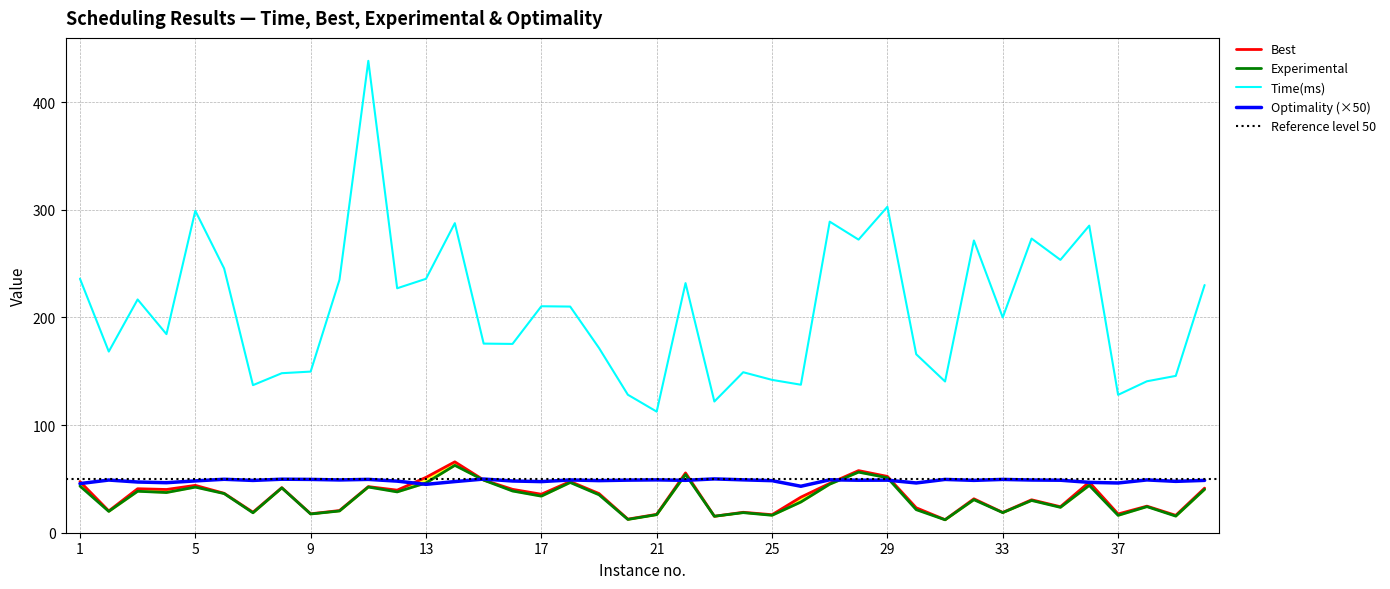

Reading right to left, what are all the values shown in this chart?

Time(ms): 40=230.1	39=145.7	38=140.7	37=128.1	36=285.3	35=253.5	34=273.3	33=200.0	32=271.5	31=140.5	30=165.8	29=302.8	28=272.3	27=289.0	26=137.5	25=142.0	24=149.1	23=121.9	22=231.9	21=112.5	20=128.2	19=171.6	18=210.1	17=210.4	16=175.4	15=175.7	14=287.6	13=235.9	12=227.1	11=438.4	10=235.0	9=149.7	8=148.2	7=137.1	6=245.5	5=299.1	4=184.5	3=216.7	2=168.3	1=236.0
Best: 40=41.4	39=16.1	38=24.7	37=17.4	36=47.0	35=24.2	34=30.6	33=18.9	32=31.5	31=12.1	30=23.2	29=52.3	28=57.7	27=45.9	26=33.0	25=16.7	24=19.0	23=15.3	22=55.6	21=17.1	20=12.6	19=36.4	18=47.6	17=35.8	16=40.3	15=49.0	14=65.8	13=51.4	12=39.5	11=42.8	10=20.6	9=17.6	8=41.9	7=19.1	6=36.6	5=44.0	4=40.2	3=40.9	2=20.2	1=47.5
Experimental: 40=40.3	39=15.4	38=24.2	37=16.1	36=44.0	35=23.6	34=30.0	33=18.7	32=30.7	31=12.0	30=21.4	29=51.1	28=56.3	27=45.1	26=28.5	25=16.2	24=18.7	23=15.3	22=54.1	21=16.8	20=12.3	19=35.2	18=46.7	17=34.0	16=38.8	15=48.9	14=62.6	13=46.2	12=37.9	11=42.4	10=20.2	9=17.4	8=41.6	7=18.5	6=36.4	5=42.4	4=37.3	3=38.5	2=19.8	1=43.4
Optimality: 40=48.6	39=47.7	38=49.0	37=46.2	36=46.8	35=48.8	34=48.9	33=49.5	32=48.6	31=49.5	30=46.2	29=48.8	28=48.8	27=49.2	26=43.2	25=48.4	24=49.1	23=50.0	22=48.7	21=49.1	20=48.8	19=48.4	18=49.0	17=47.5	16=48.1	15=49.9	14=47.5	13=44.9	12=47.9	11=49.5	10=49.0	9=49.5	8=49.7	7=48.6	6=49.7	5=48.1	4=46.5	3=47.1	2=48.9	1=45.6